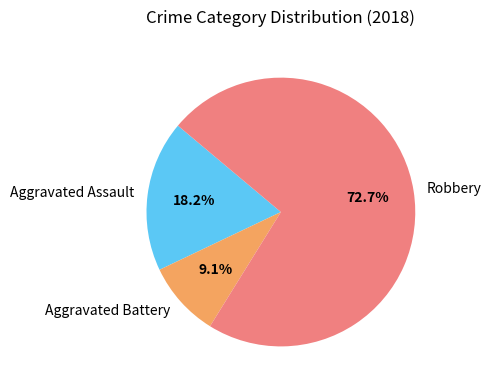

To the nearest percent, what is the combined percentage of Aggravated Battery and Aggravated Assault?

27%